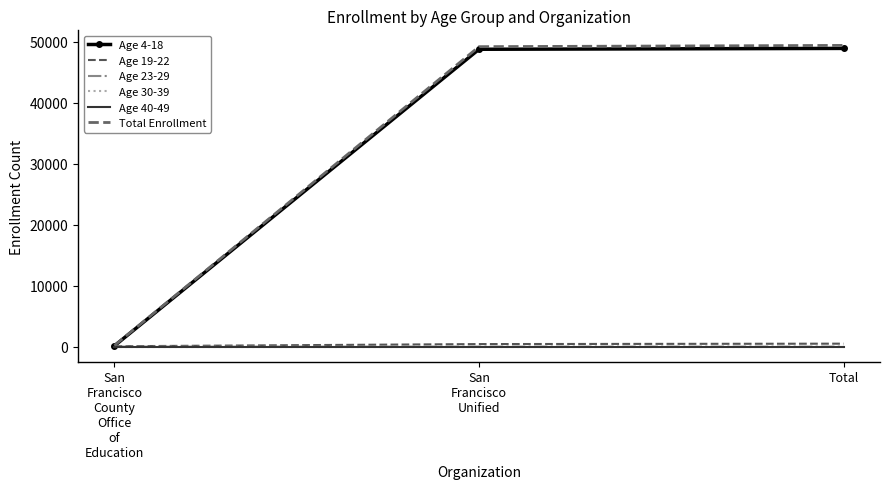

List the series in order of their peak value, highest first.

Total Enrollment, Age 4-18, Age 19-22, Age 23-29, Age 30-39, Age 40-49